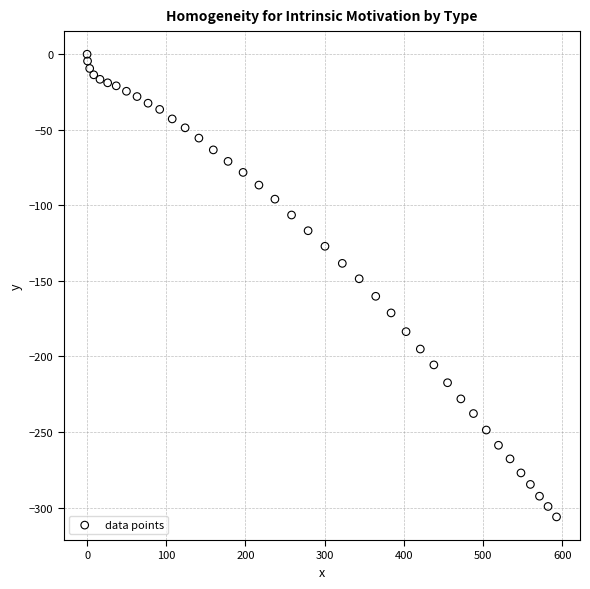

What is the range of X values (max minus min)?

592.8